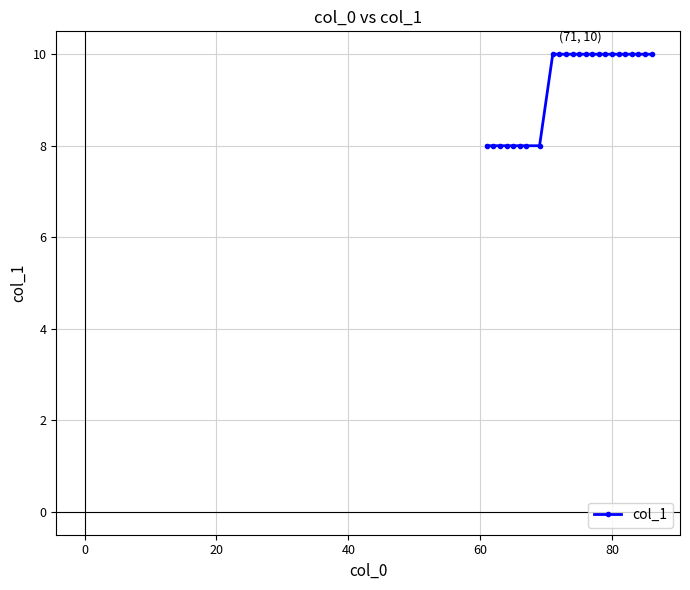

What is the sum of all values?

224